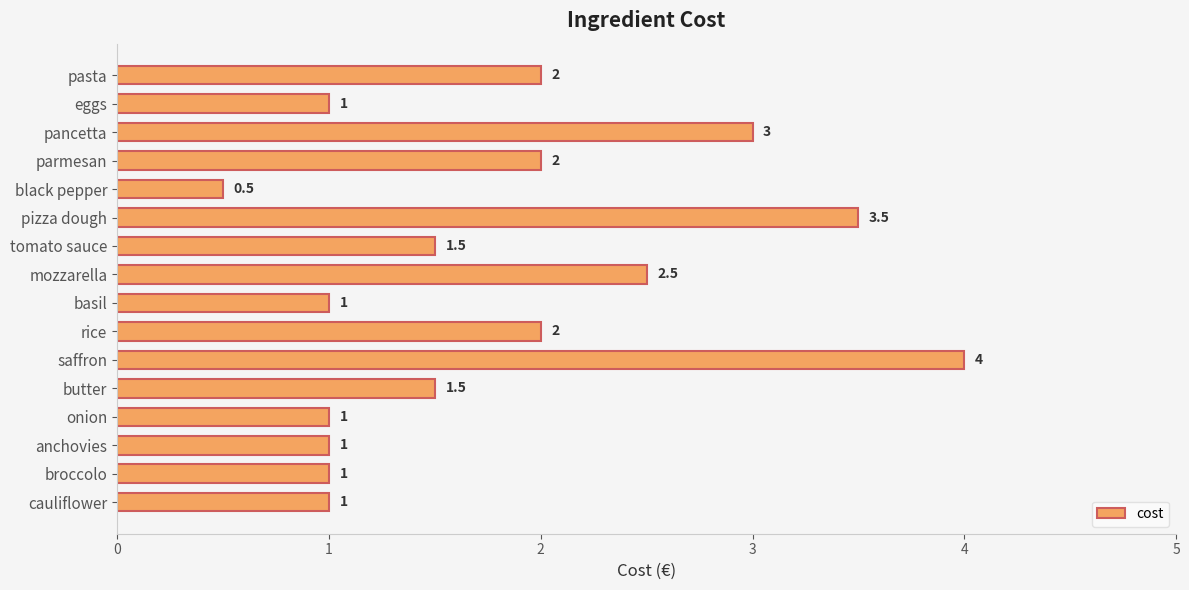

What is the value of the 14th bar from the top?

1.0